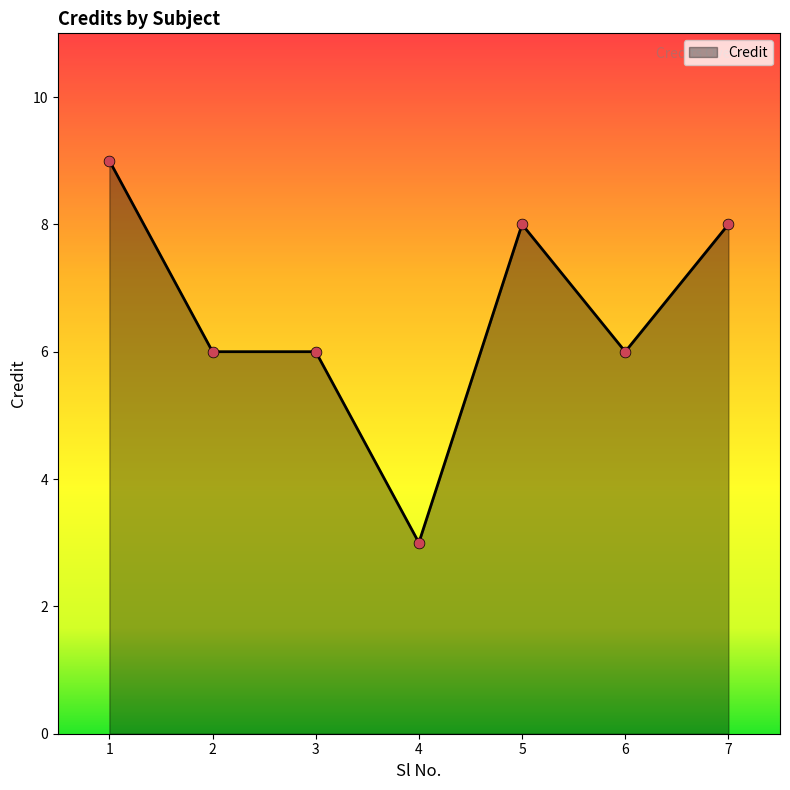

What is the ratio of the value at 2 to the value at 6?

1.0